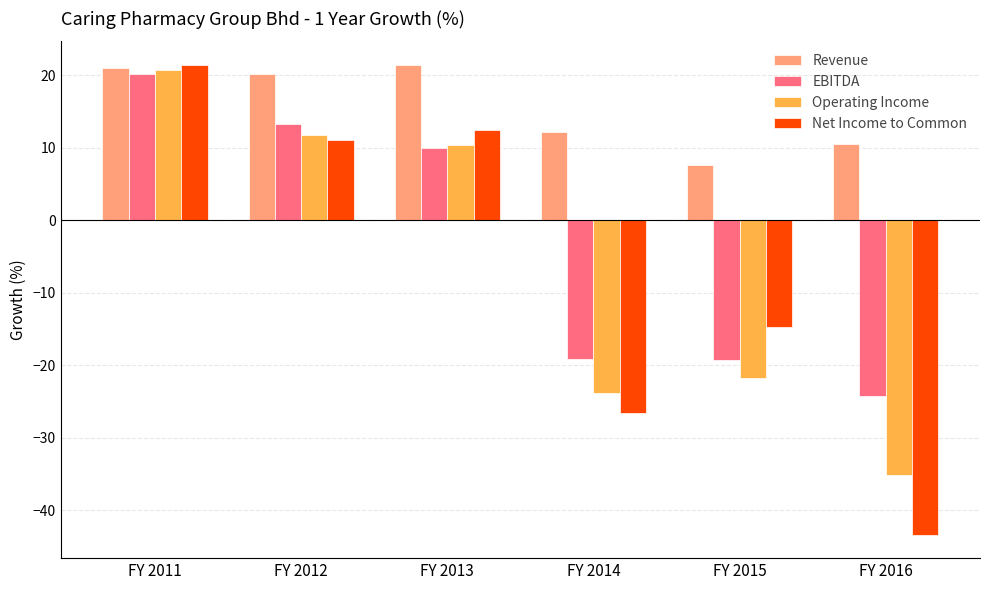

At which category is the sum across all series the highest?

FY 2011